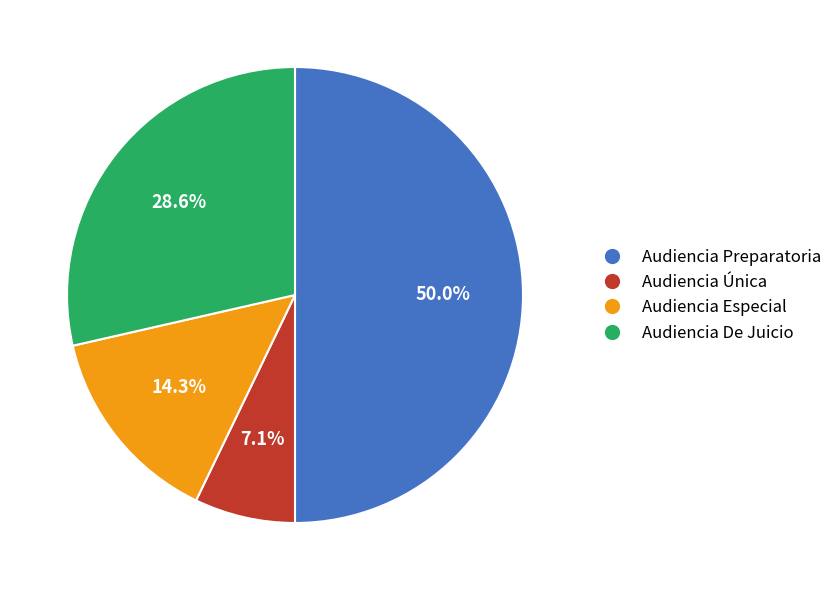

What percentage is NOT represented by Audiencia Única?

92.9%